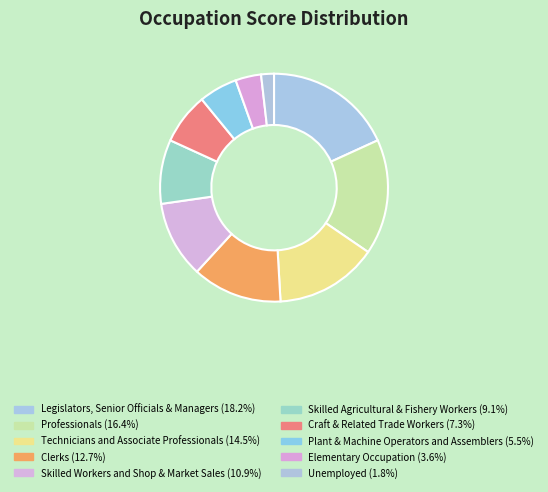

To the nearest percent, what is the combined percentage of Legislators, Senior Officials & Managers and Skilled Workers and Shop & Market Sales?

29%